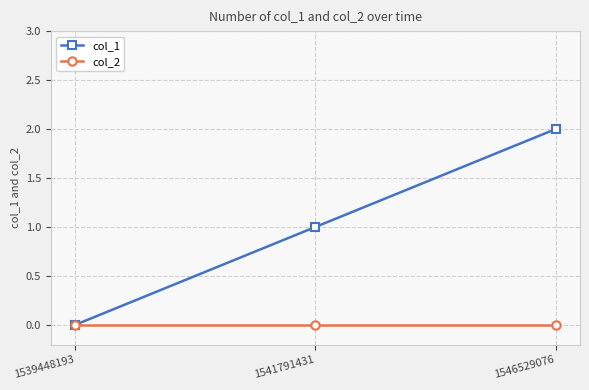

What is the sum of the col_1 values at 1541791431 and 1539448193?

1